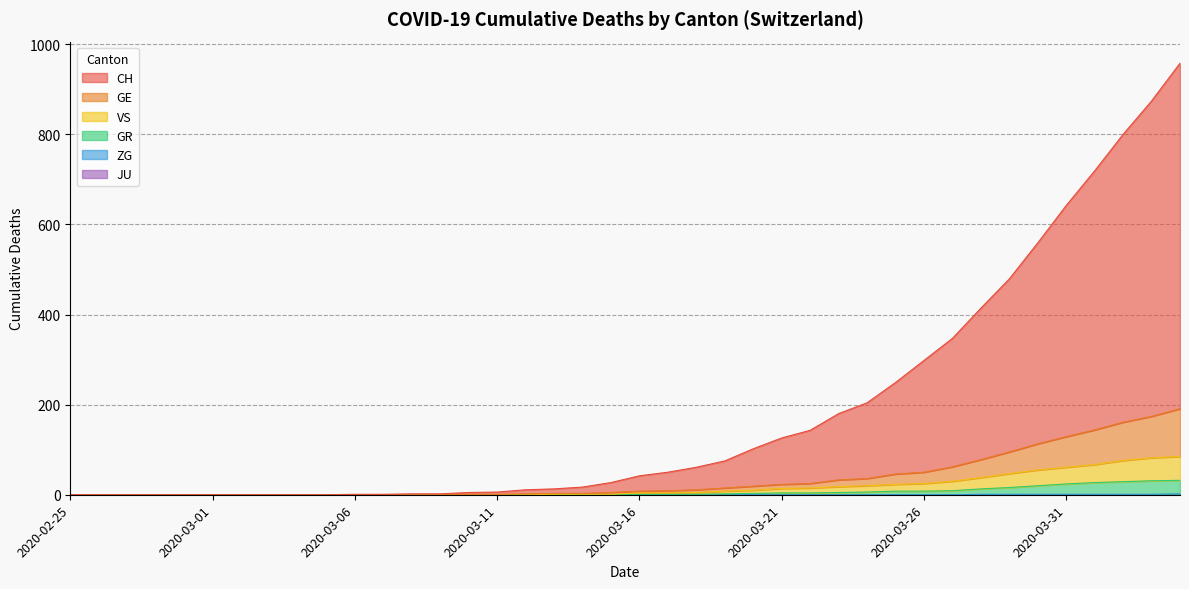

Between 2020-03-14 and 2020-03-30, which series saw the biggest shift?

CH